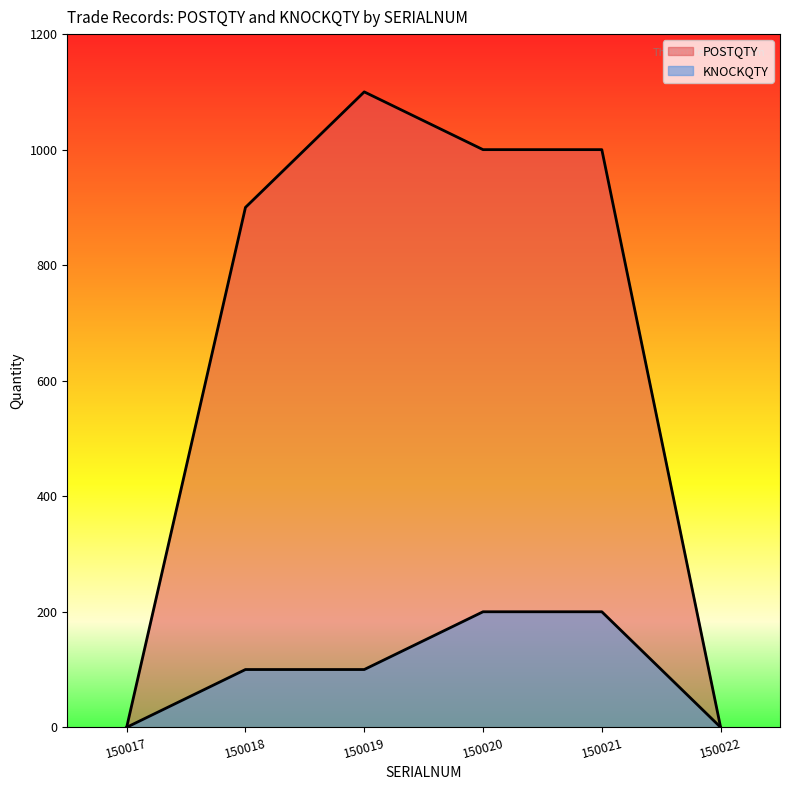

What value does the KNOCKQTY series have at 150021, to the nearest 50?

200